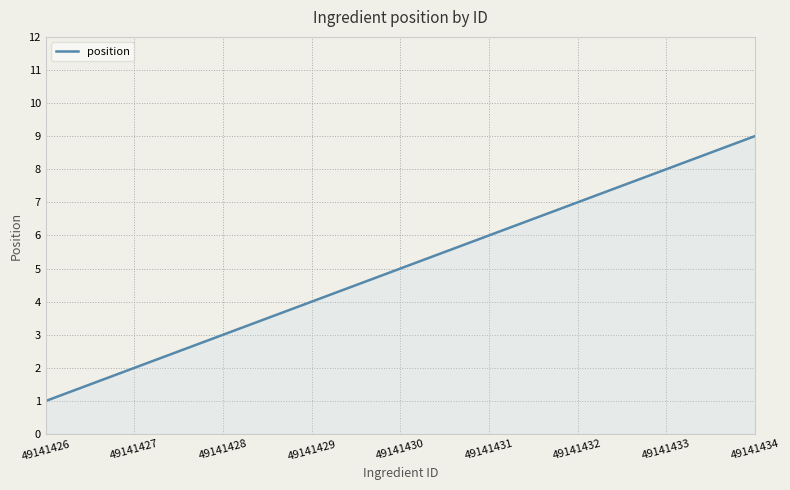

What is the smallest value displayed?

1.0